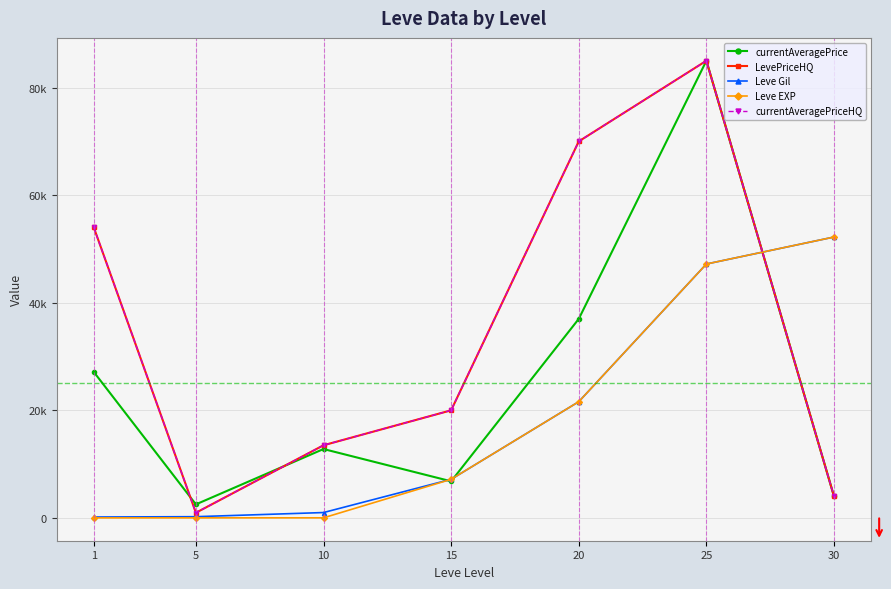

List the labels in order of Leve EXP value, largest first.

30, 25, 20, 15, 10, 5, 1